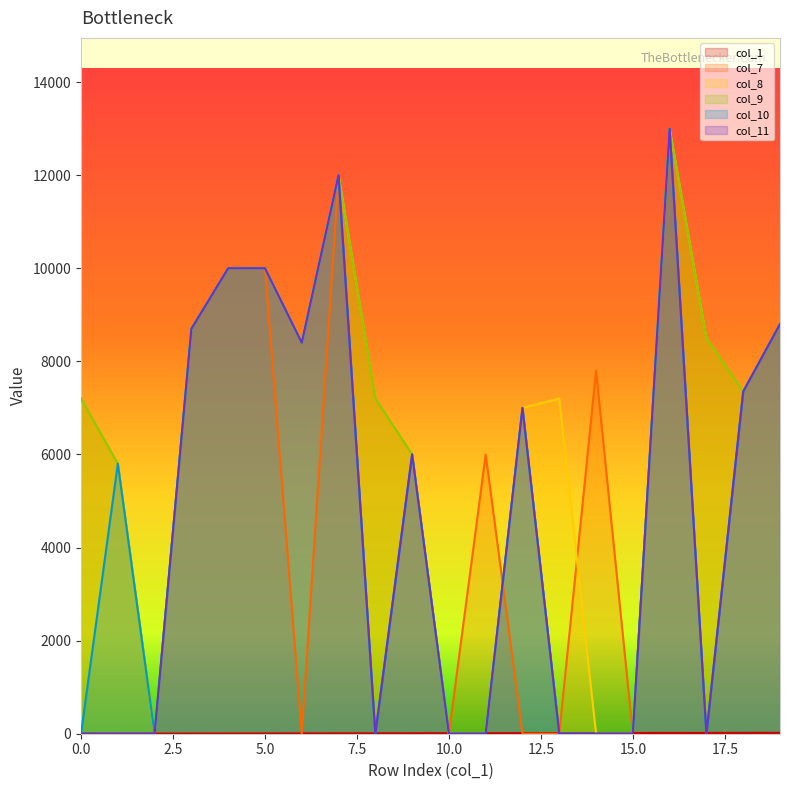

List the labels in order of col_11 value, smallest first.

0, 1, 2, 8, 10, 11, 13, 14, 15, 17, 9, 12, 18, 6, 3, 19, 4, 5, 7, 16